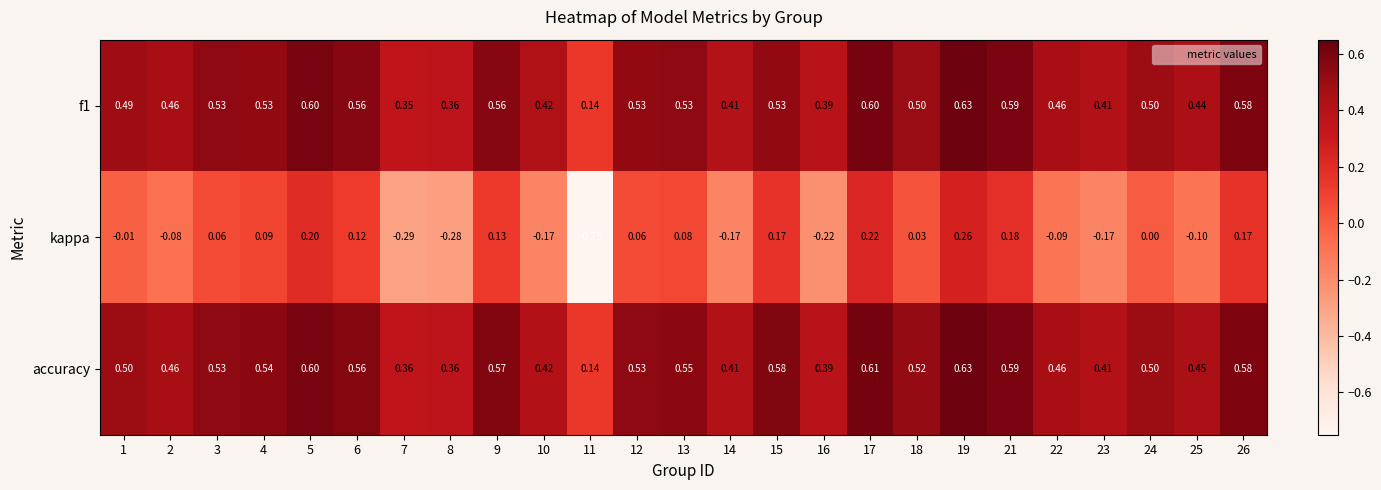

What is the total value across all series at 21?

1.4